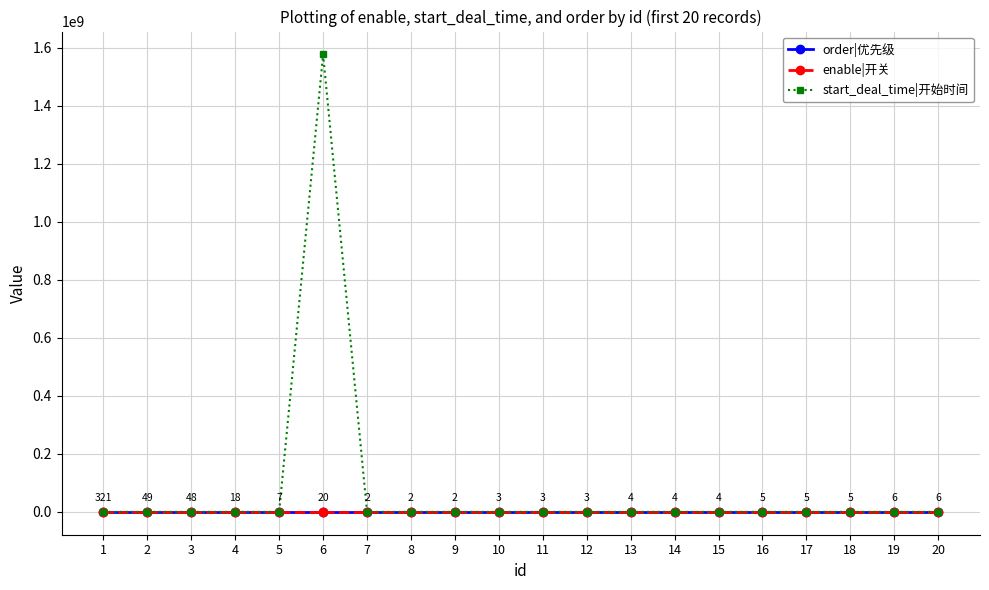

True or false: order|优先级 has more than 0 interior local peaks.

True